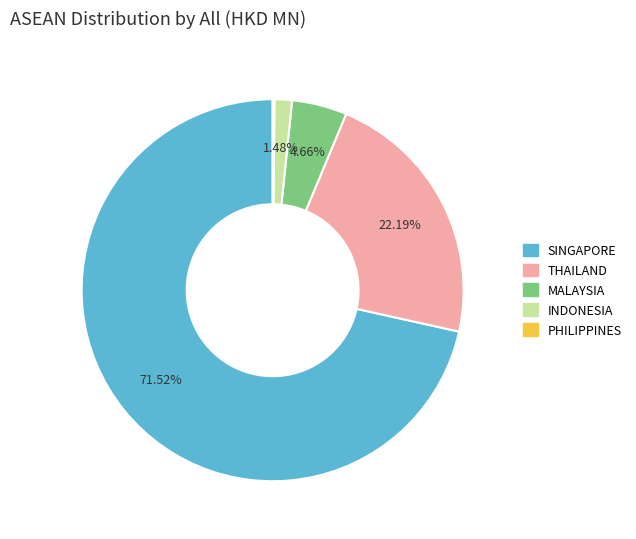

What percentage do SINGAPORE and THAILAND together represent?

93.7%